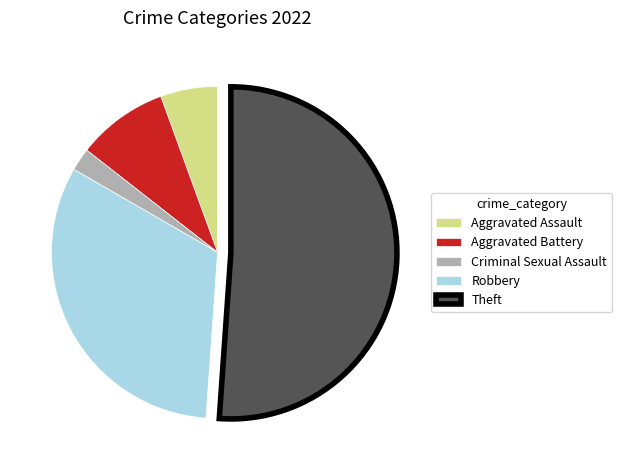

Is the sum of Aggravated Assault and Criminal Sexual Assault greater than half?

No